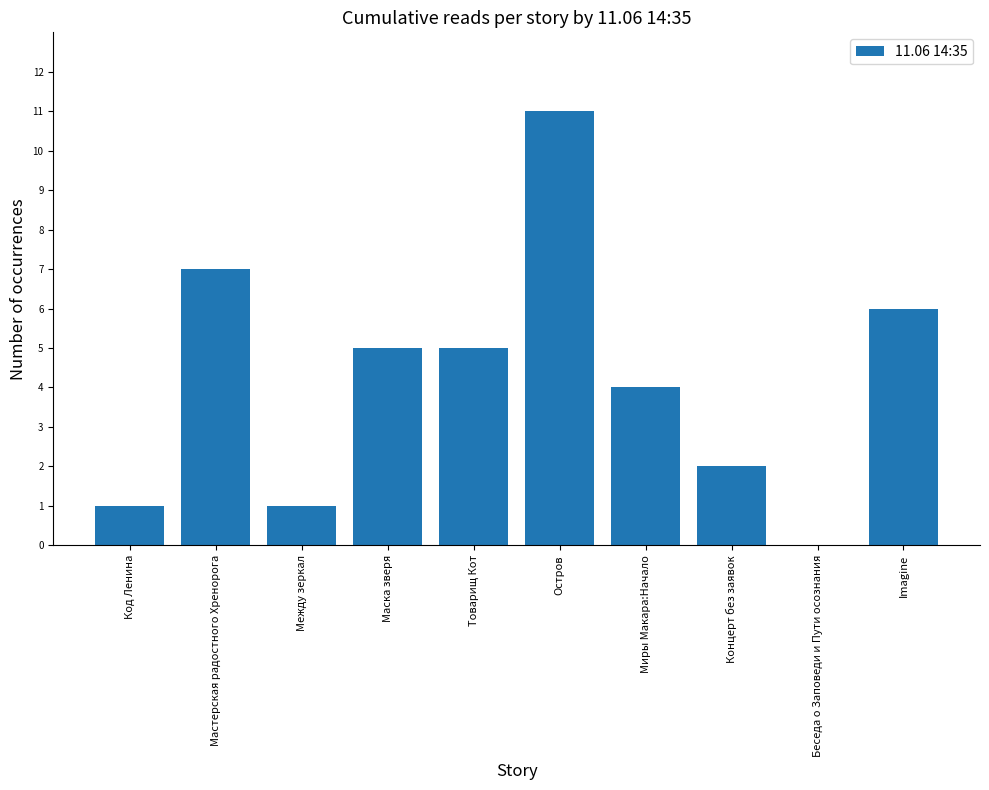

Which label corresponds to the largest value in the chart?

Остров